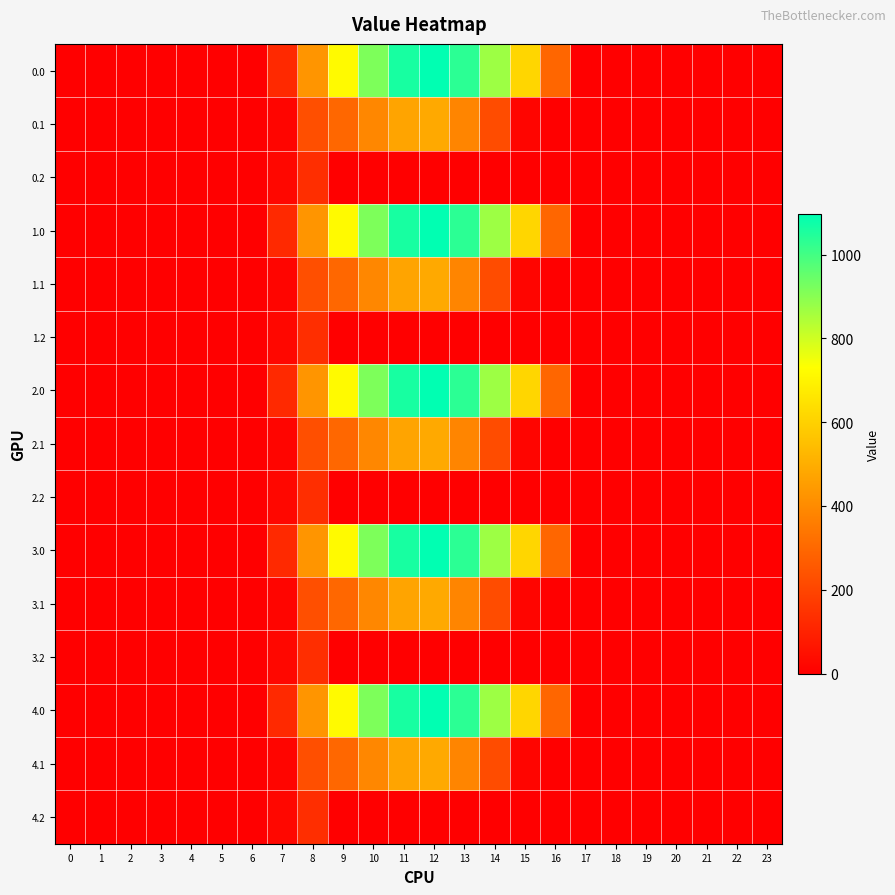

Rank the series at 23 from highest to lowest value.

0.0, 0.1, 0.2, 1.0, 1.1, 1.2, 2.0, 2.1, 2.2, 3.0, 3.1, 3.2, 4.0, 4.1, 4.2